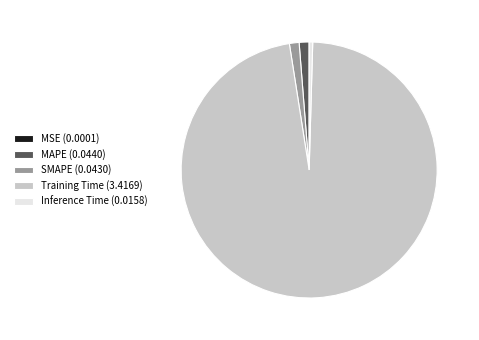

Is the sum of MAPE (0.0440) and SMAPE (0.0430) greater than half?

No